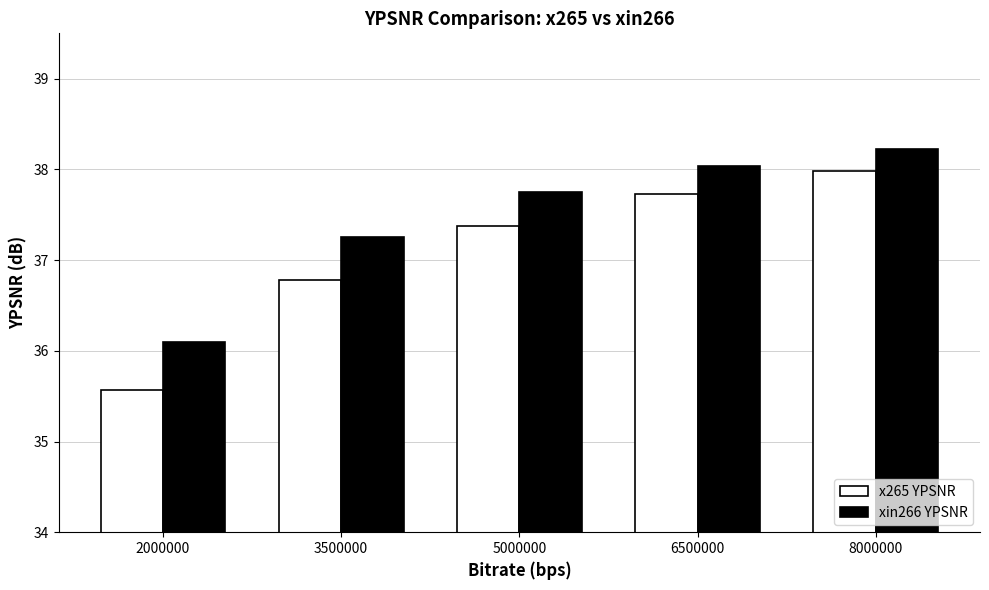

What is the difference between the second highest and minimum values in the x265 YPSNR series?

2.2